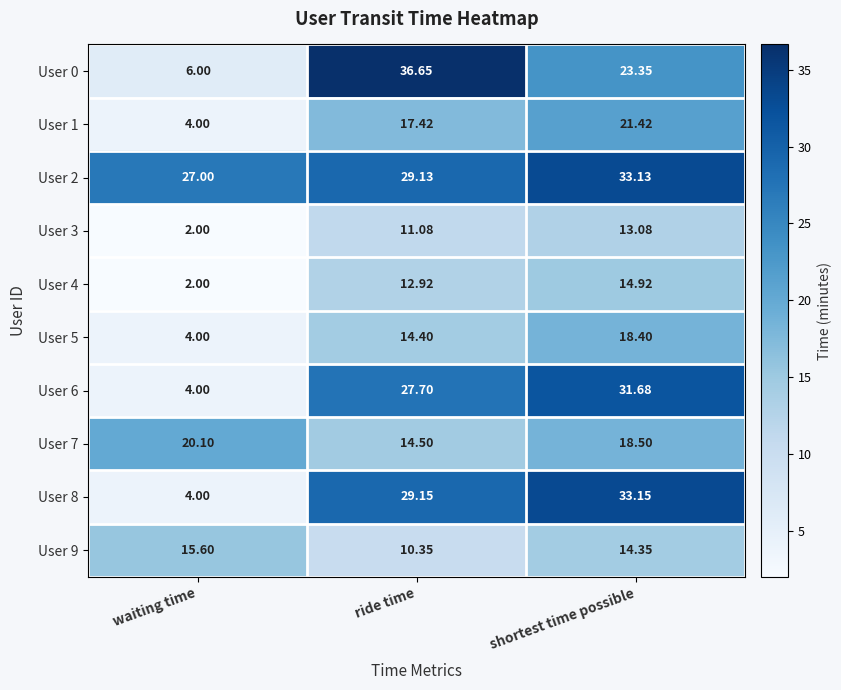

What is the difference between the highest and lowest values at shortest time possible?

20.1